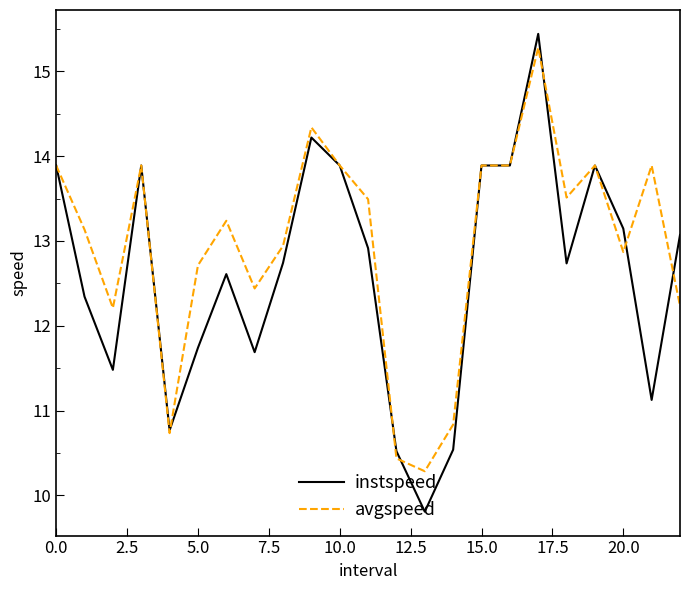

After their last crossing, which series has the higher values: avgspeed or instspeed?

instspeed